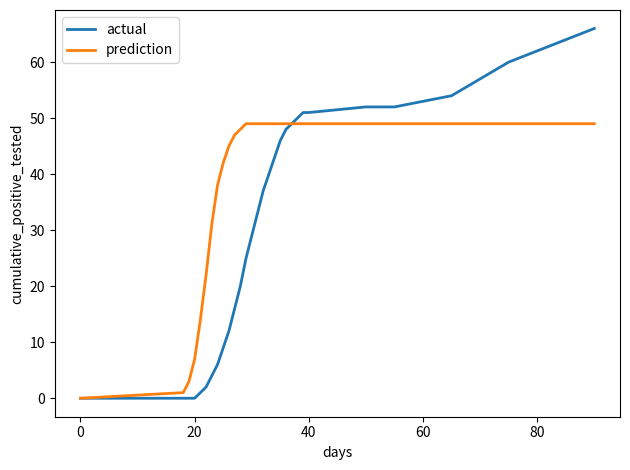

How many categories are shown in the chart?

31